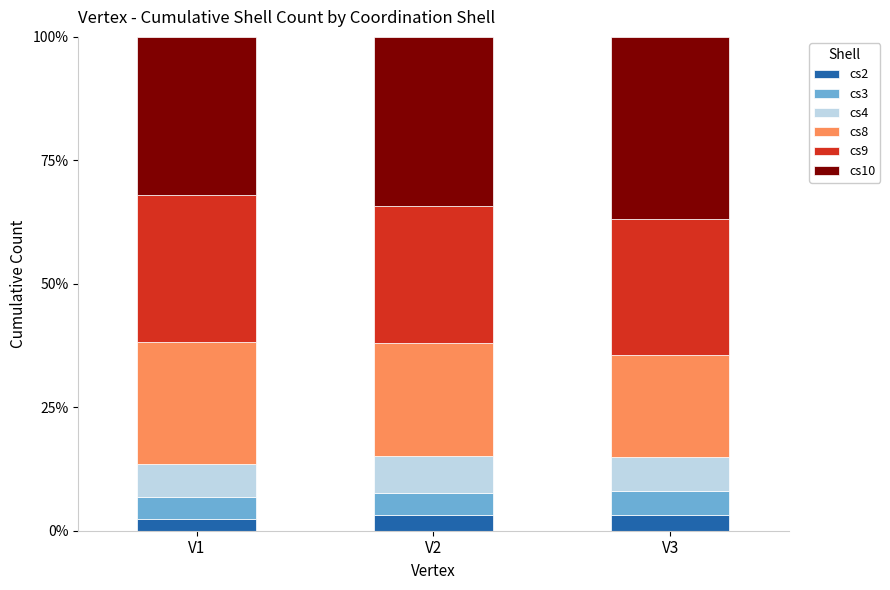

What is the total value across all series at V1?

100.0